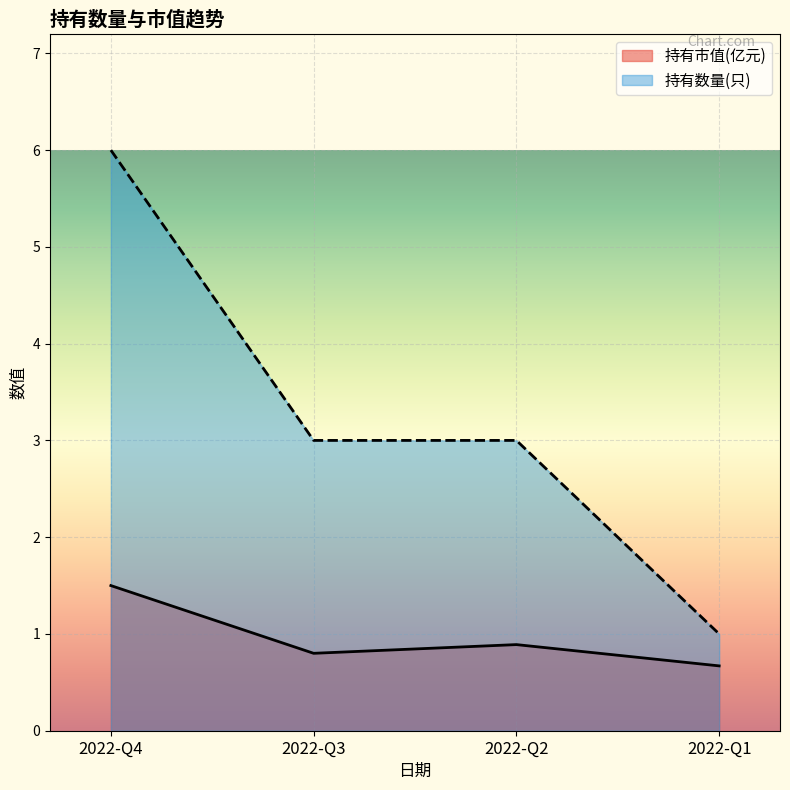

How many lines are shown in the chart?

2